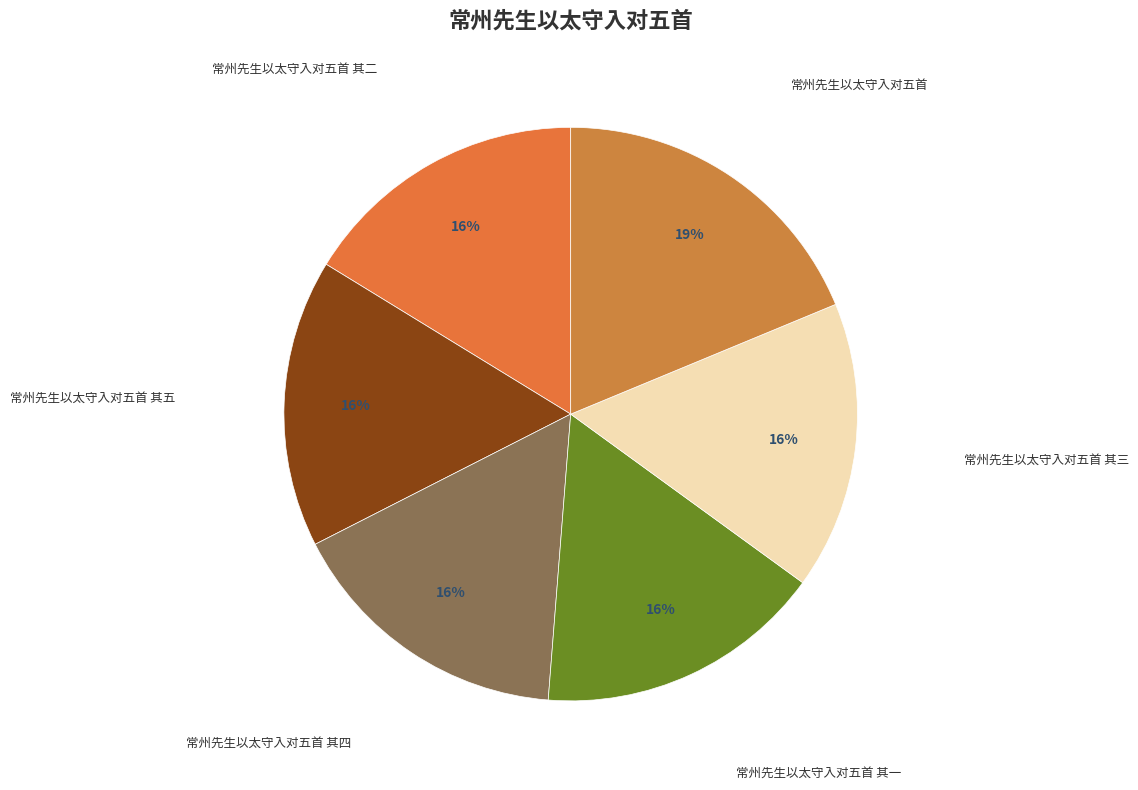

True or false: 常州先生以太守入对五首 其一 accounts for 16% of the total.

True